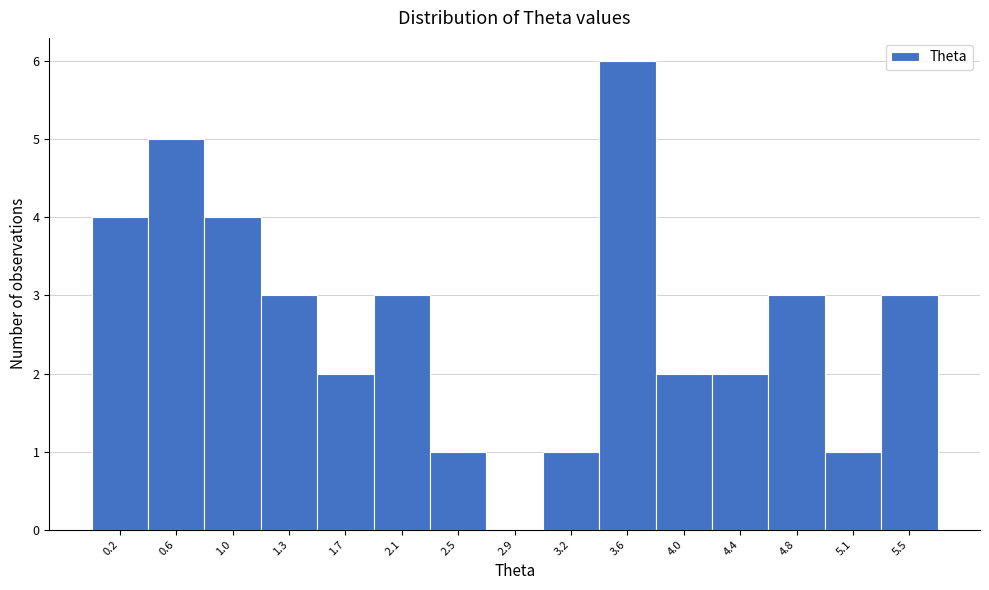

Reading left to right, what are all the values shown in this chart?

0.2=4	0.6=5	1.0=4	1.3=3	1.7=2	2.1=3	2.5=1	2.9=0	3.2=1	3.6=6	4.0=2	4.4=2	4.8=3	5.1=1	5.5=3